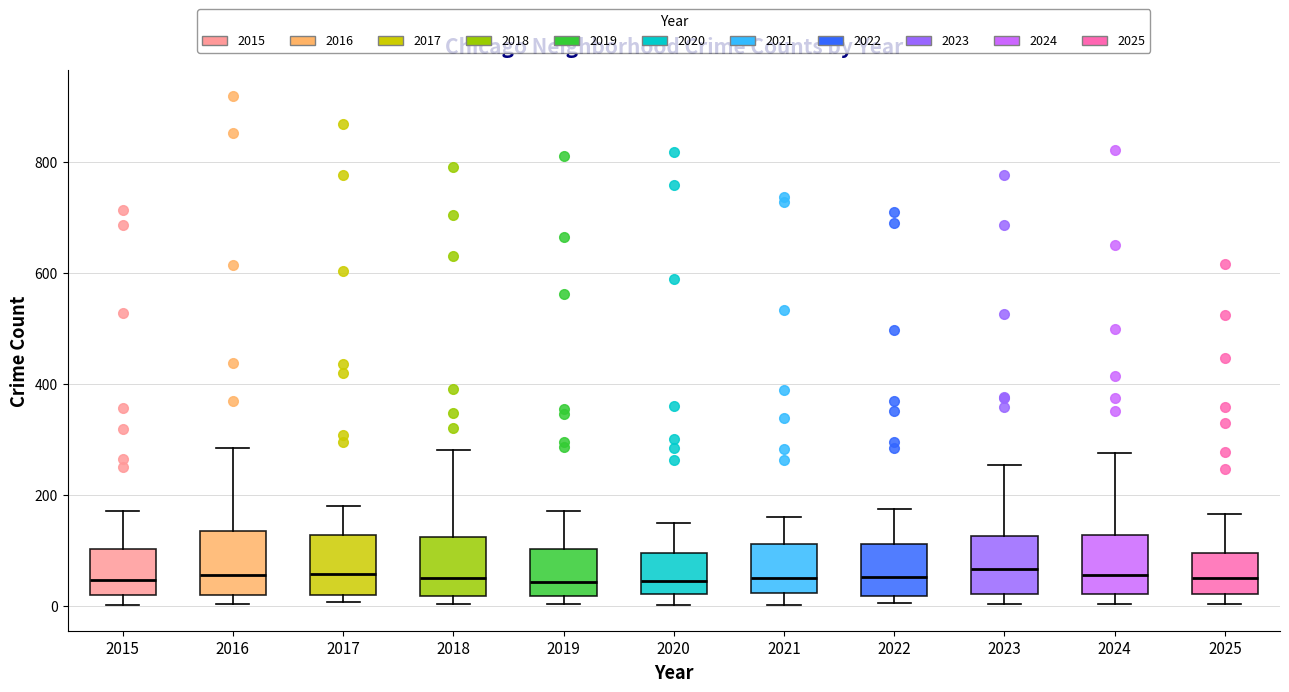

Reading left to right, transcribe this box plot: for each box, give where its median line is, the range the box spans, and where its two whiskers end, as read against the y-axis. The values are not printed on the chart, so give them approximately, as read against the axis.

2015: median 40, box 20 to 100, whiskers 0 to 180
2016: median 60, box 20 to 140, whiskers 0 to 280
2017: median 60, box 20 to 120, whiskers 0 to 180
2018: median 60, box 20 to 120, whiskers 0 to 280
2019: median 40, box 20 to 100, whiskers 0 to 180
2020: median 40, box 20 to 100, whiskers 0 to 140
2021: median 60, box 20 to 120, whiskers 0 to 160
2022: median 60, box 20 to 120, whiskers 0 to 180
2023: median 60, box 20 to 120, whiskers 0 to 260
2024: median 60, box 20 to 120, whiskers 0 to 280
2025: median 40, box 20 to 100, whiskers 0 to 160